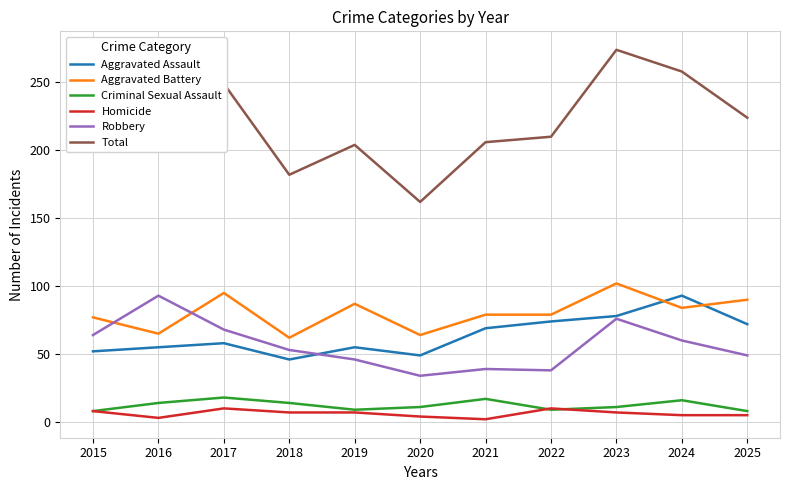

True or false: Total and Aggravated Battery intersect in this chart.

False